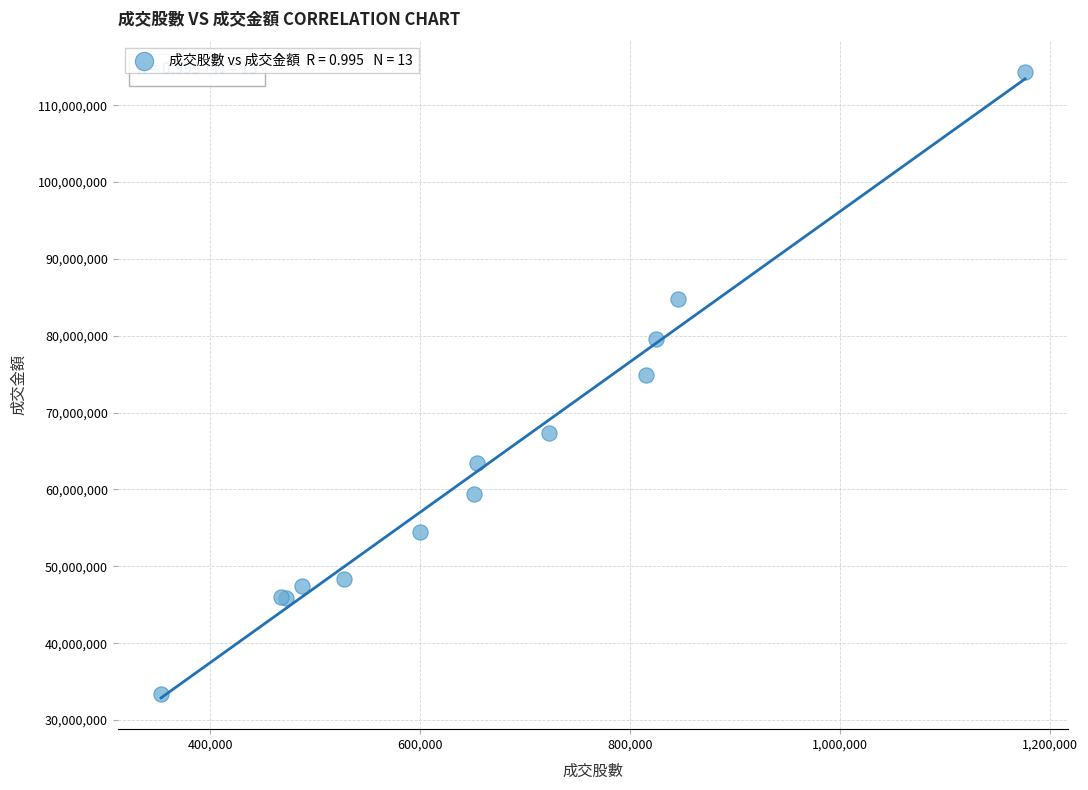

What Y value in the scatter plot is closest to 73839582?

74898637